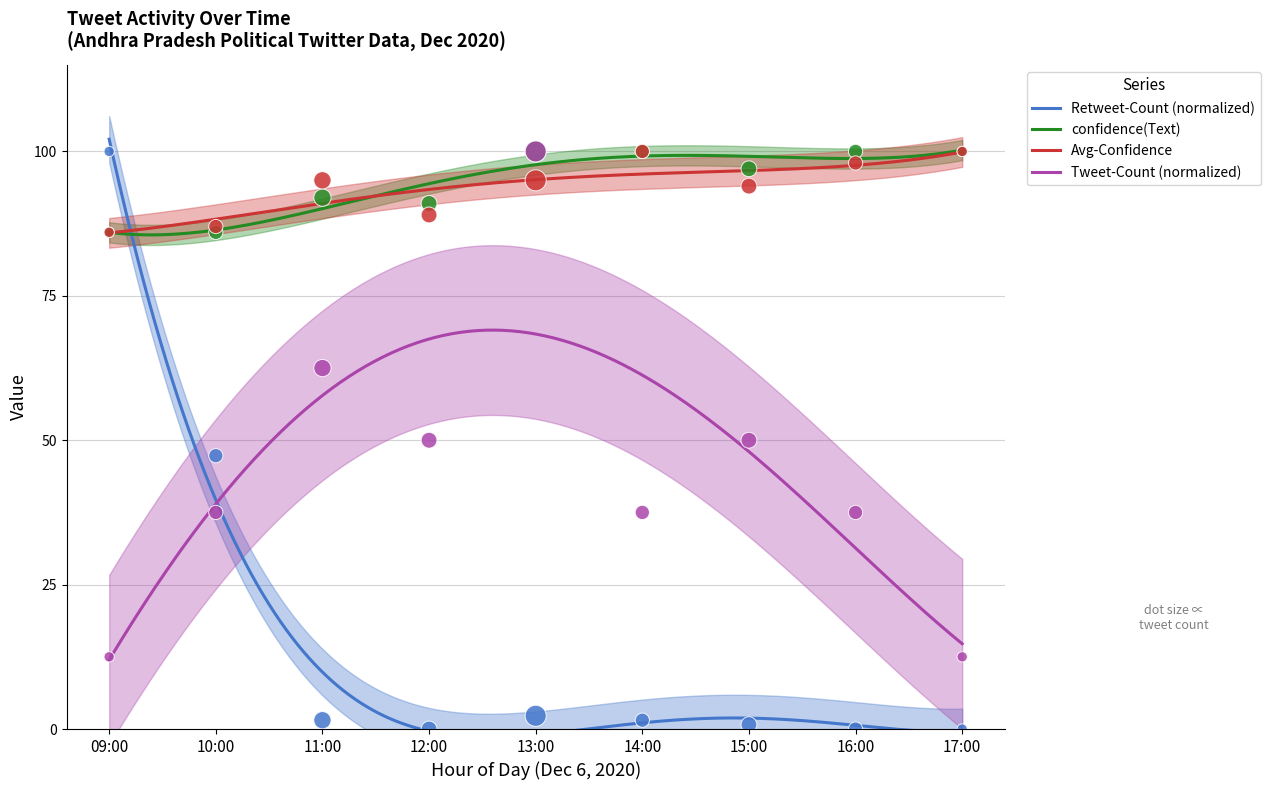

Which series reaches the maximum Y coordinate?

Retweet-Count